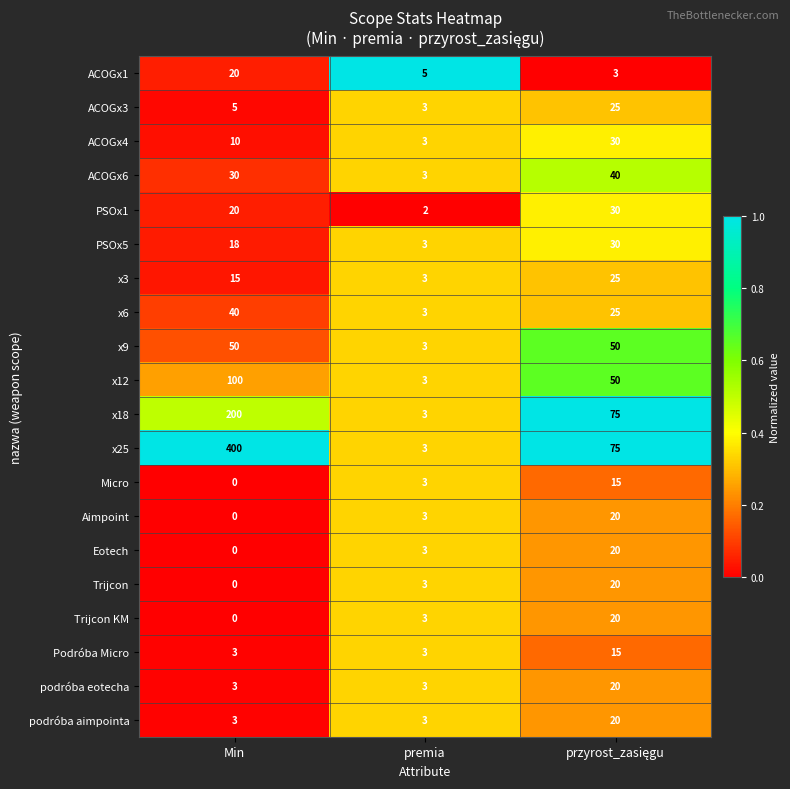

At which category does the chart reach its minimum across all series?

Min